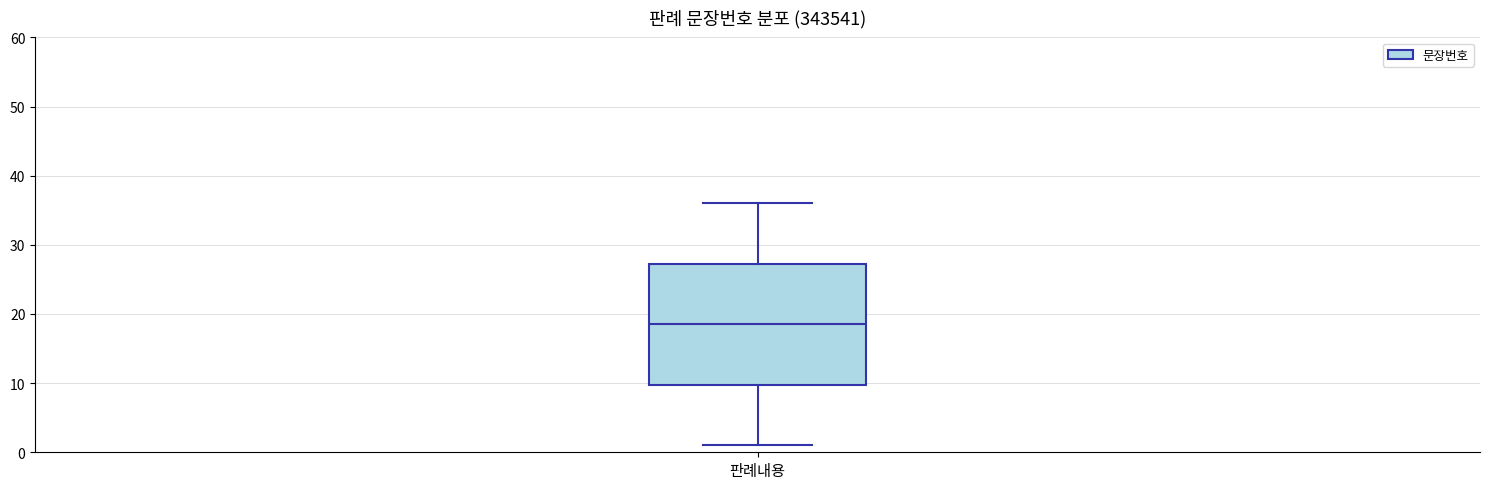

Read this box plot against the y-axis: the position of the median line, the range covered by the box, and the ends of both whiskers. The values are not printed on the chart, so give them approximately, as read against the axis.

median 19, box 10 to 27, whiskers 1 to 36